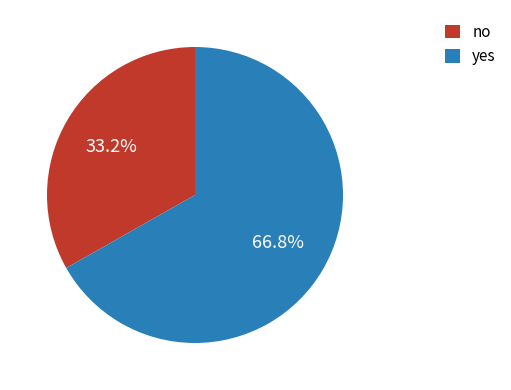

The yes slice represents 67% of the pie. True or false?

True